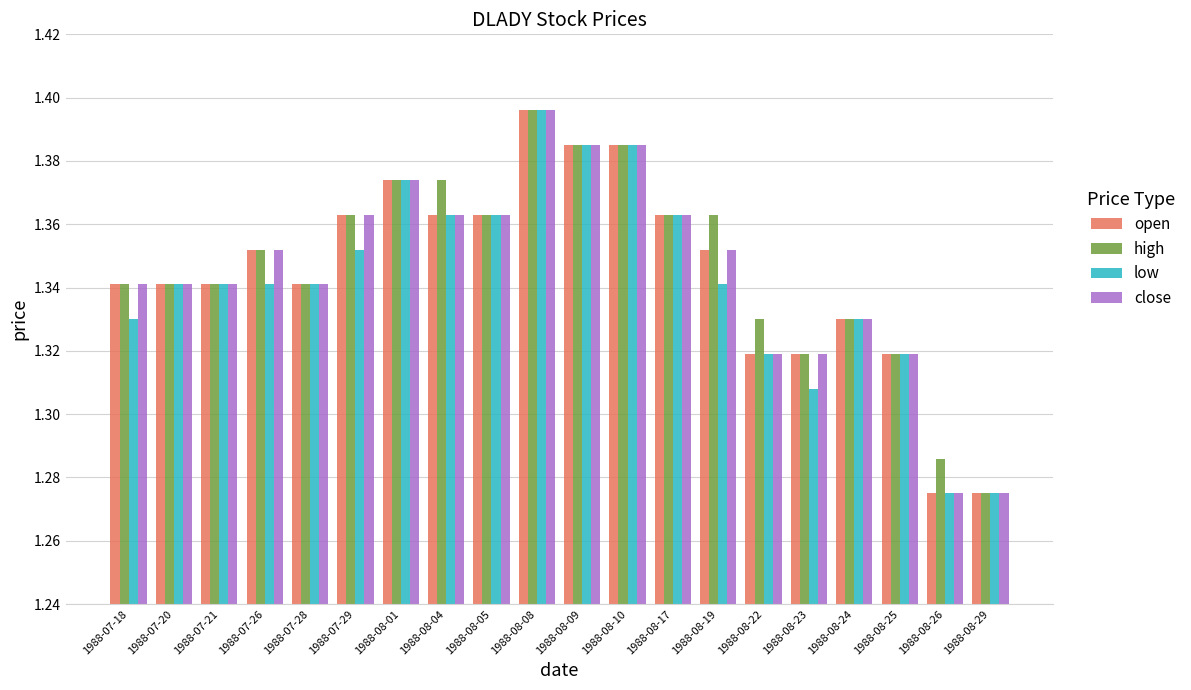

True or false: close has a value of 0.7 at 1988-07-21.

False